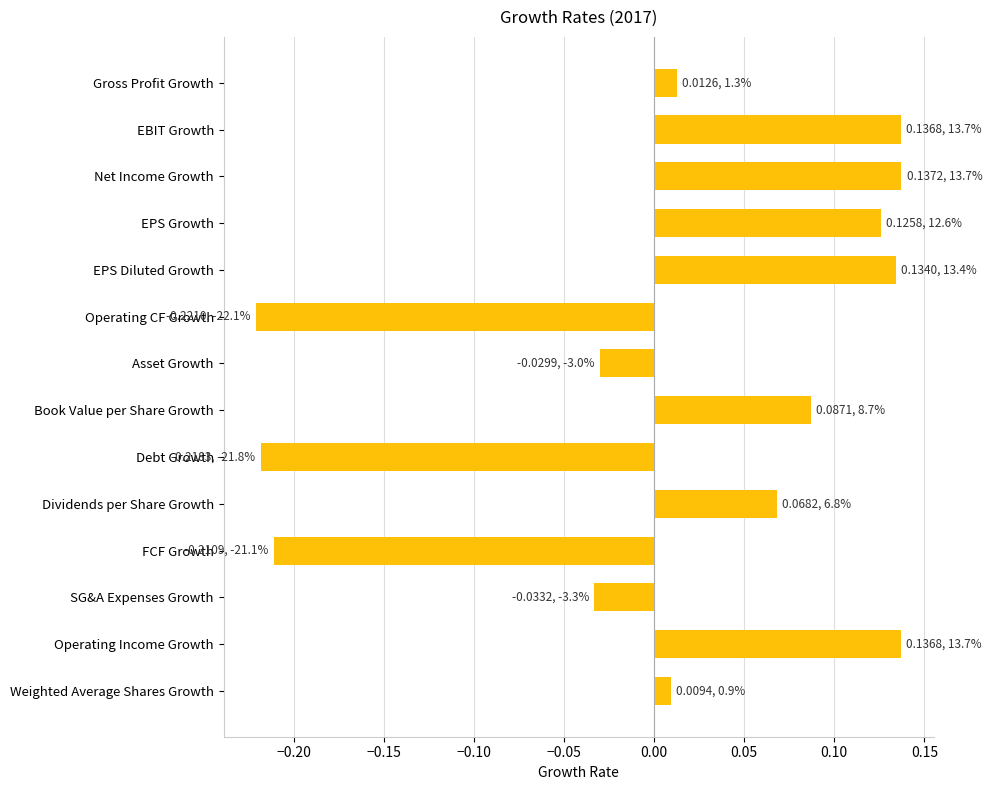

What is the label of the 2nd bar from the top?

EBIT Growth